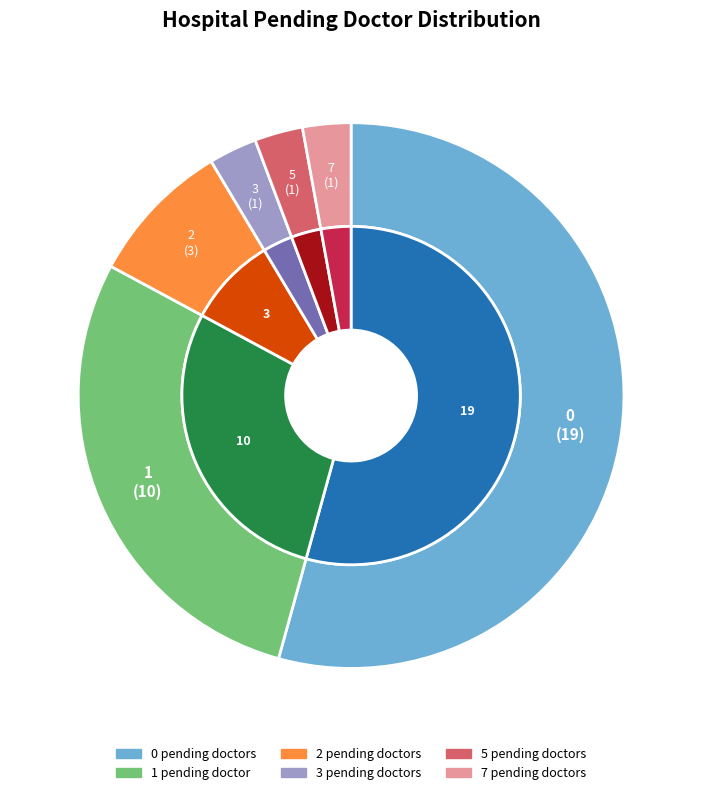

Count the number of slices in the pie.

6